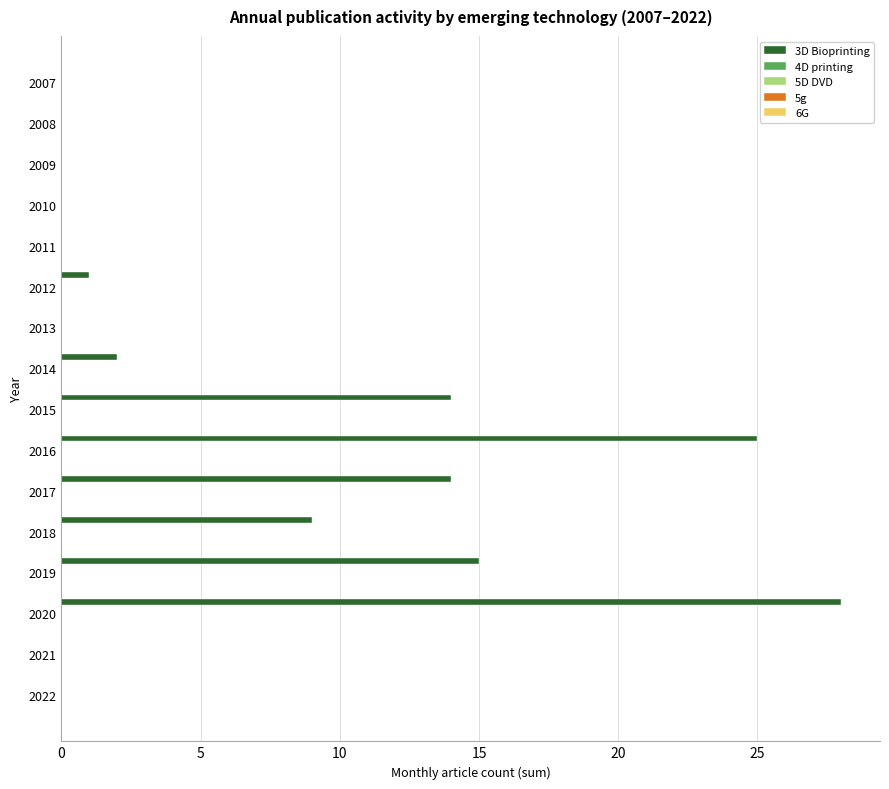

What is the sum of all values?

108